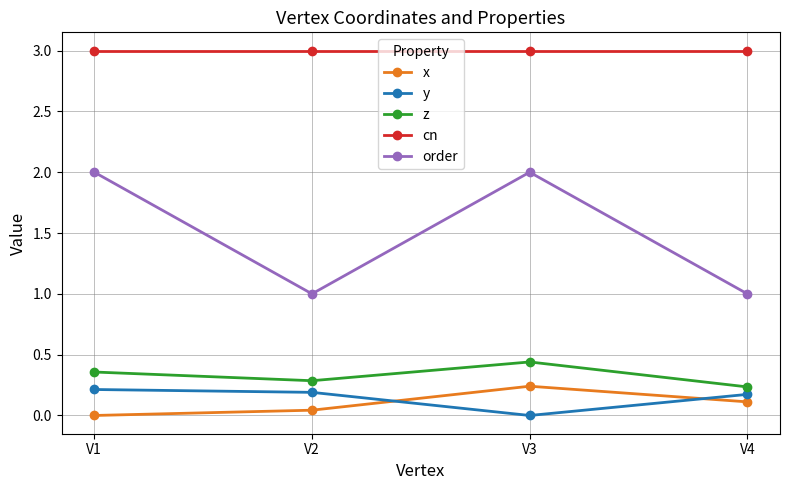

The order series shows 1.0 at V4. True or false?

True